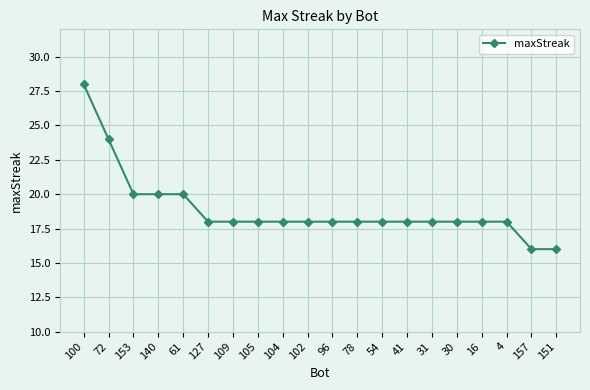

What is the value of the 15th point from the left?

18